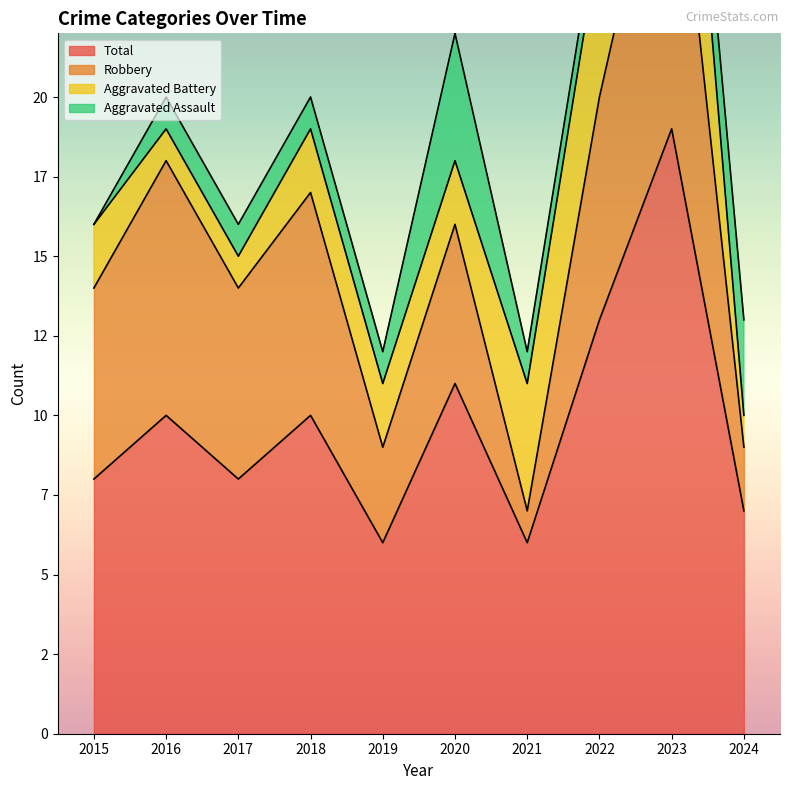

How many values in the Aggravated Assault series exceed 1?

2